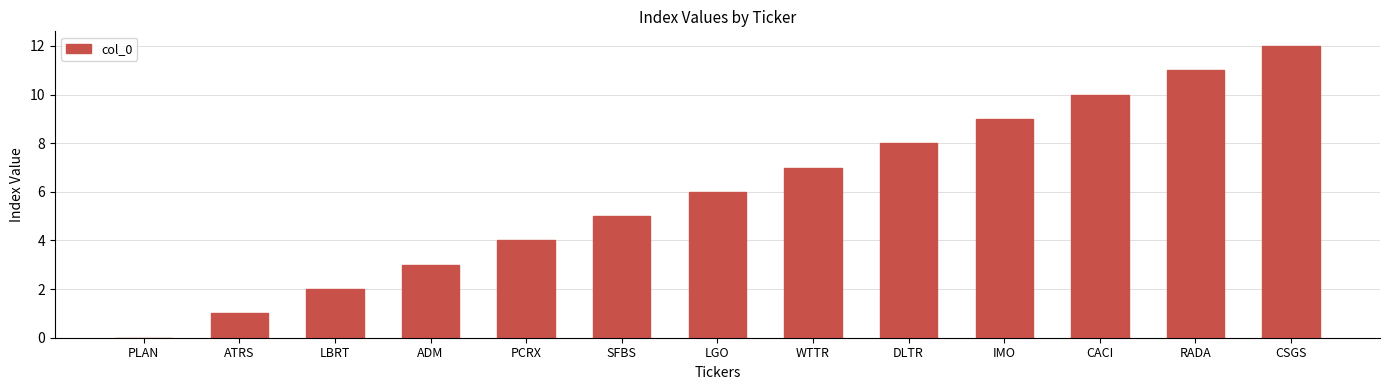

Are the bars horizontal?

No